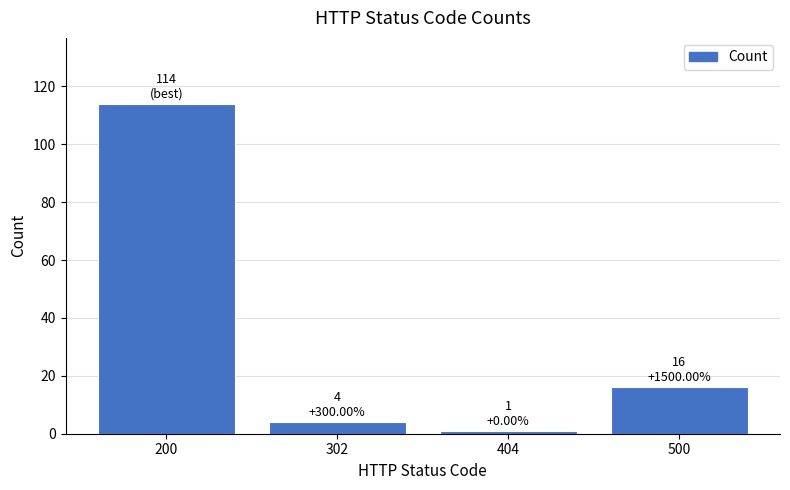

Which label corresponds to the largest value in the chart?

200